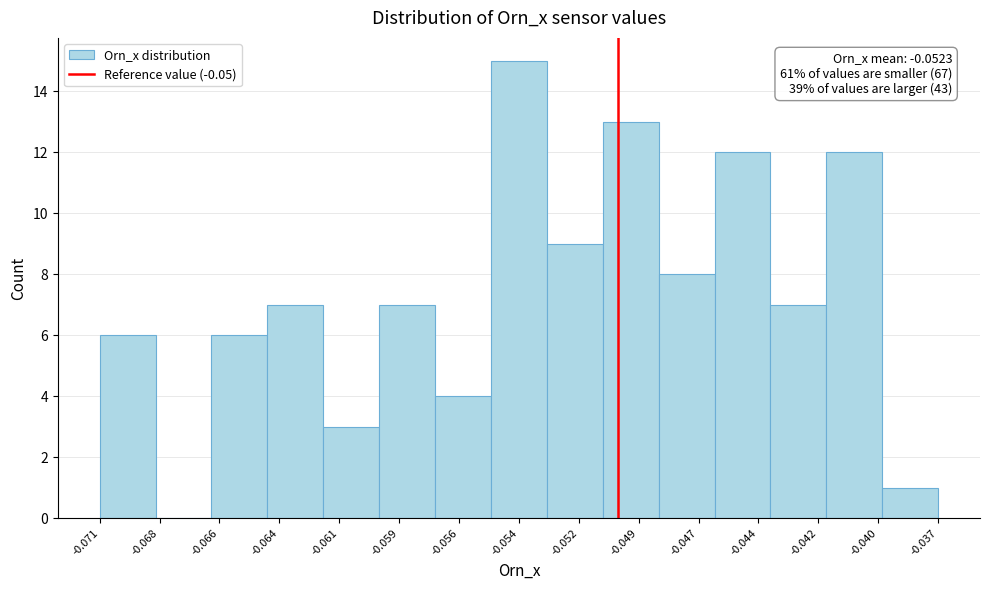

Reading left to right, extract all data points from this chart.

-0.071=6	-0.068=0	-0.066=6	-0.064=7	-0.061=3	-0.059=7	-0.056=4	-0.054=15	-0.052=9	-0.049=13	-0.047=8	-0.044=12	-0.042=7	-0.040=12	-0.037=1